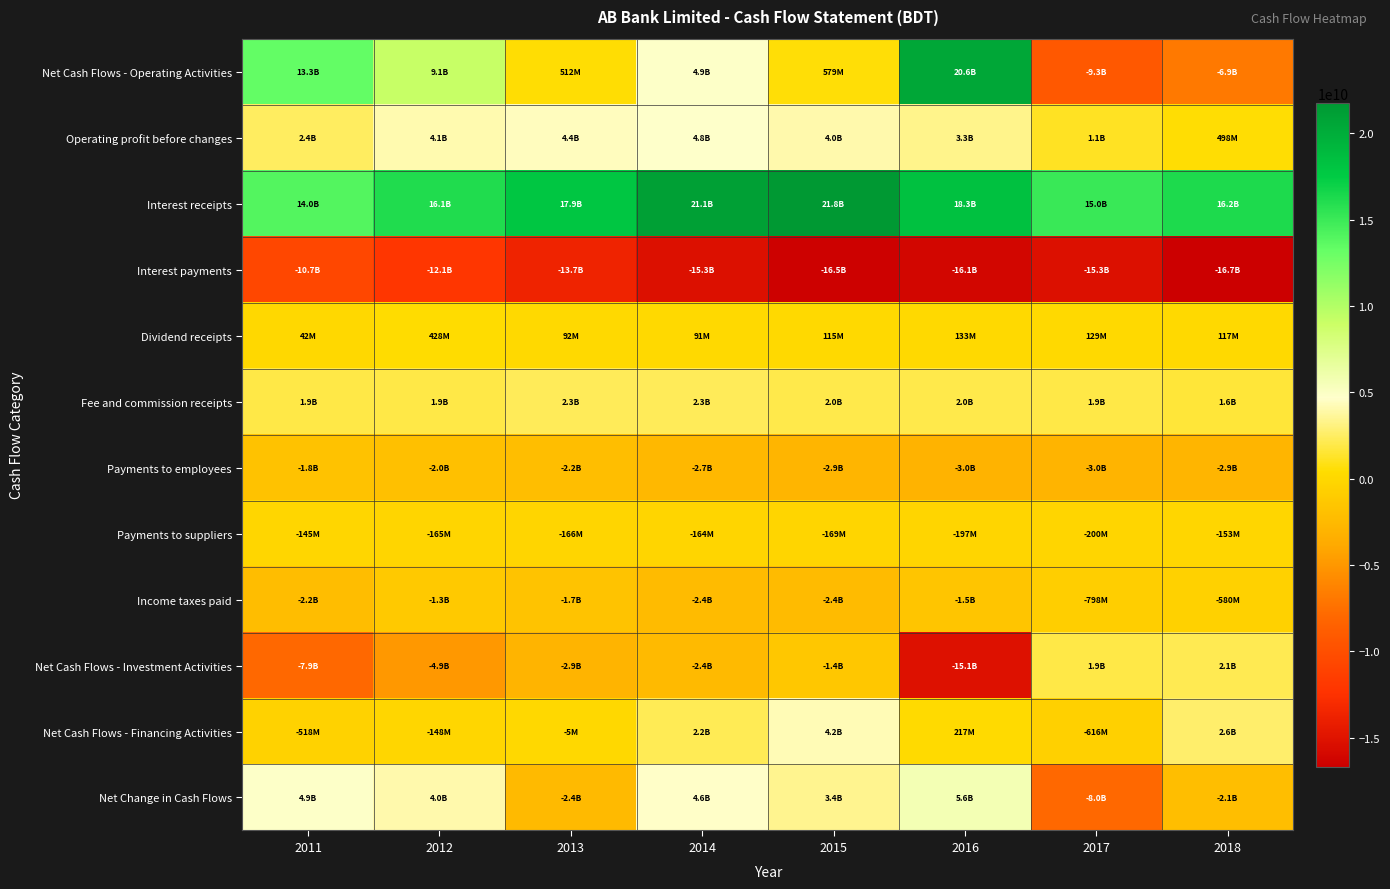

At which category is the sum across all series the highest?

2014